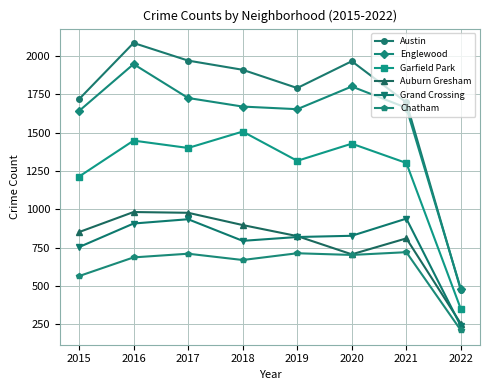

True or false: Austin and Auburn Gresham cross at least once.

False